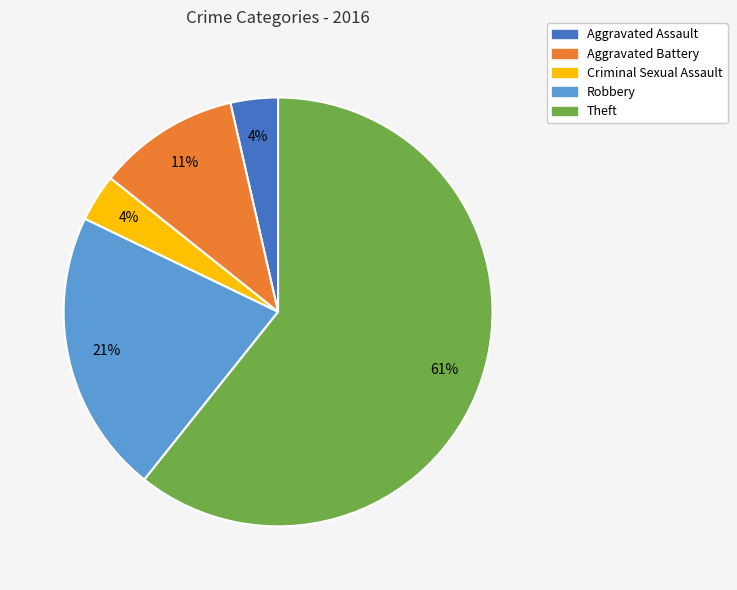

Count the number of slices in the pie.

5